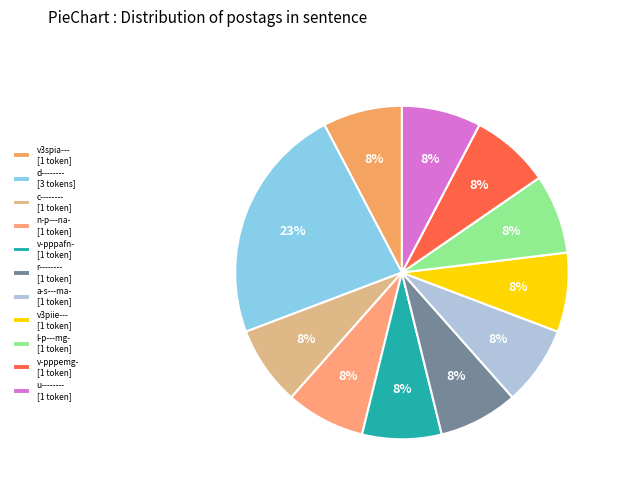

What percentage is the v-pppafn- slice, to the nearest percent?

8%